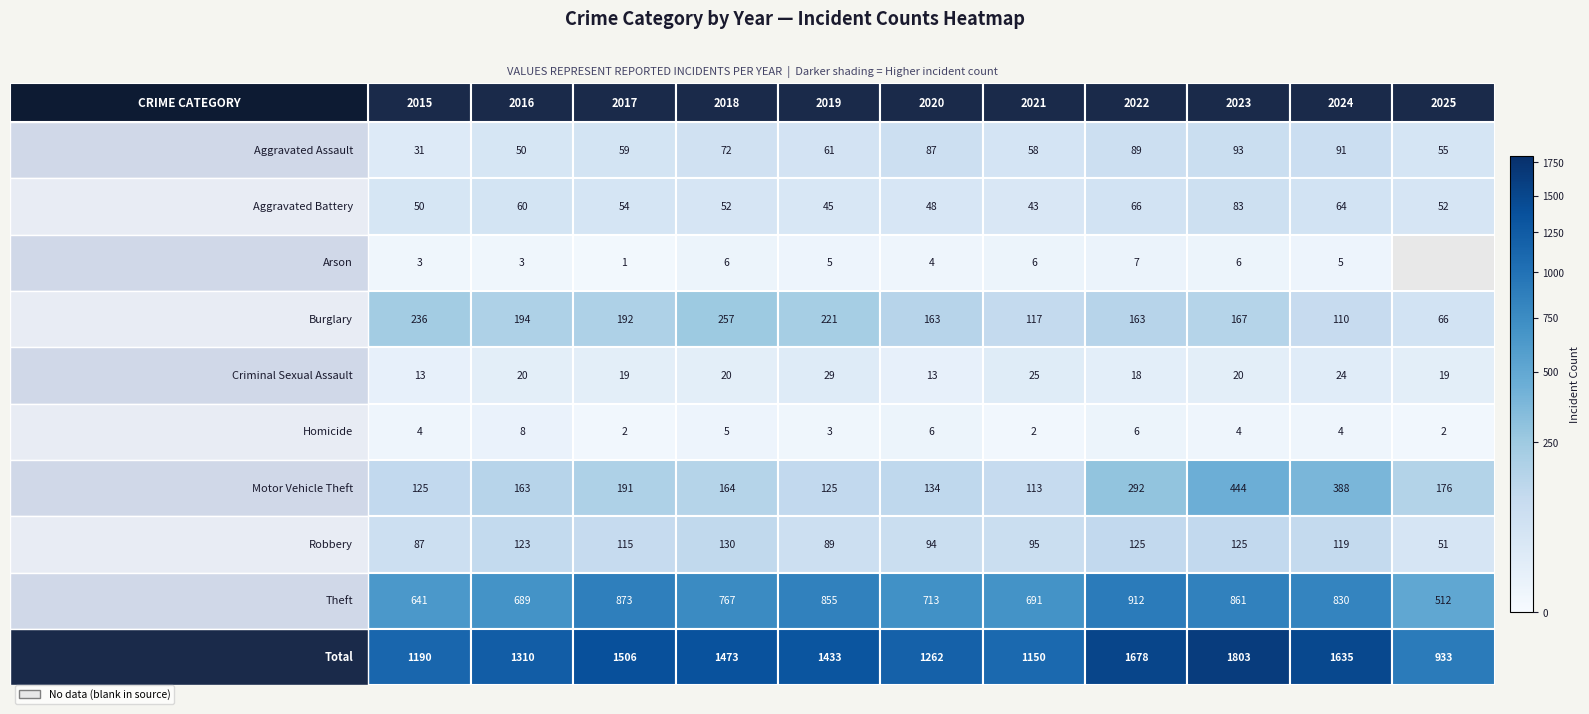

Reading right to left, extract all data points from this chart.

Aggravated Assault: 55	91	93	89	58	87	61	72	59	50	31
Aggravated Battery: 52	64	83	66	43	48	45	52	54	60	50
Arson: 0	5	6	7	6	4	5	6	1	3	3
Burglary: 66	110	167	163	117	163	221	257	192	194	236
Criminal Sexual Assault: 19	24	20	18	25	13	29	20	19	20	13
Homicide: 2	4	4	6	2	6	3	5	2	8	4
Motor Vehicle Theft: 176	388	444	292	113	134	125	164	191	163	125
Robbery: 51	119	125	125	95	94	89	130	115	123	87
Theft: 512	830	861	912	691	713	855	767	873	689	641
Total: 933	1635	1803	1678	1150	1262	1433	1473	1506	1310	1190